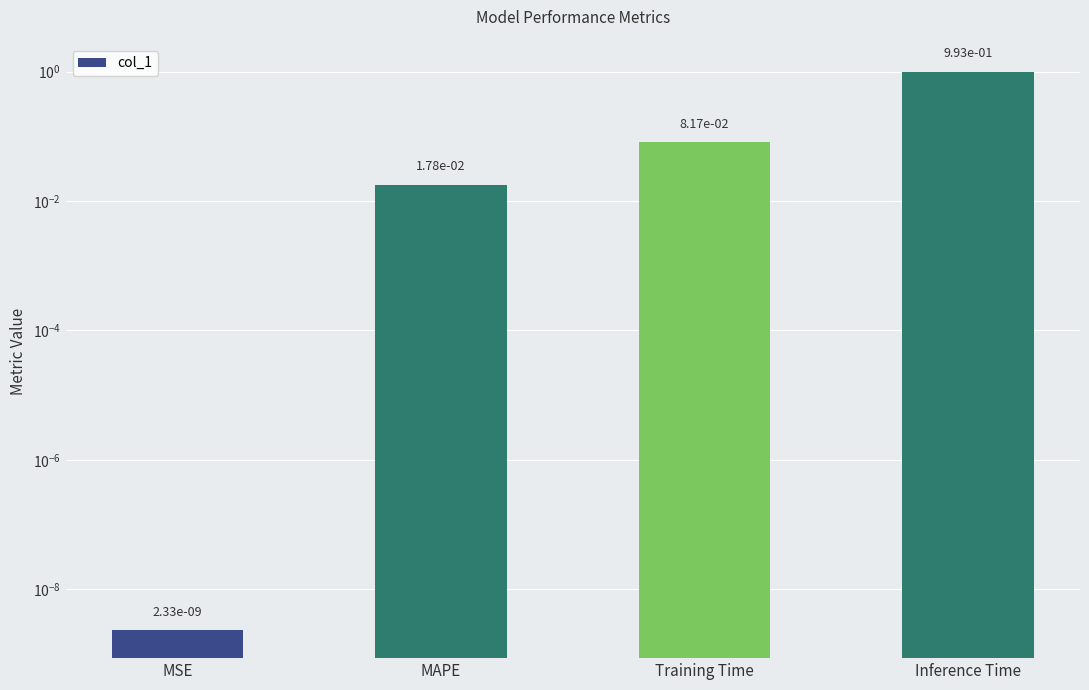

List the labels in order of value, smallest first.

MSE, MAPE, Training Time, Inference Time